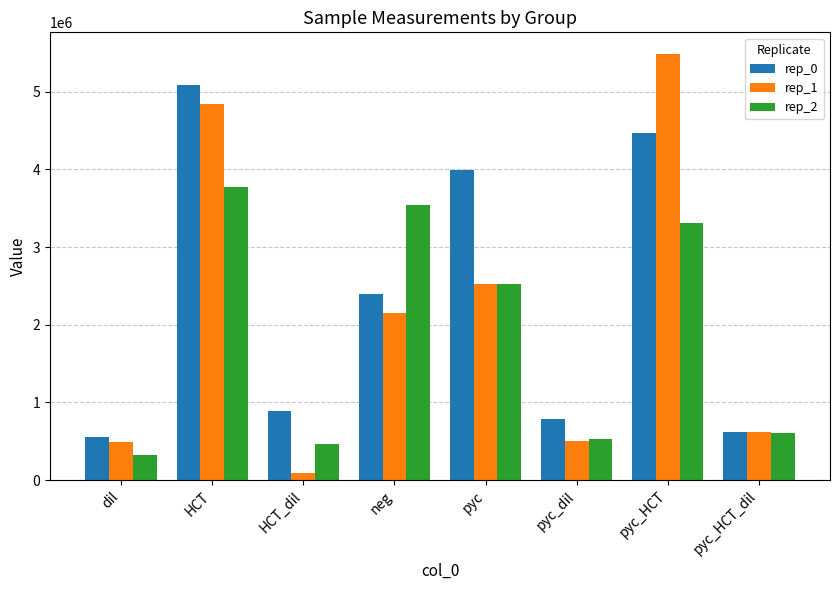

How many values in the rep_0 series are below 2394077?

4